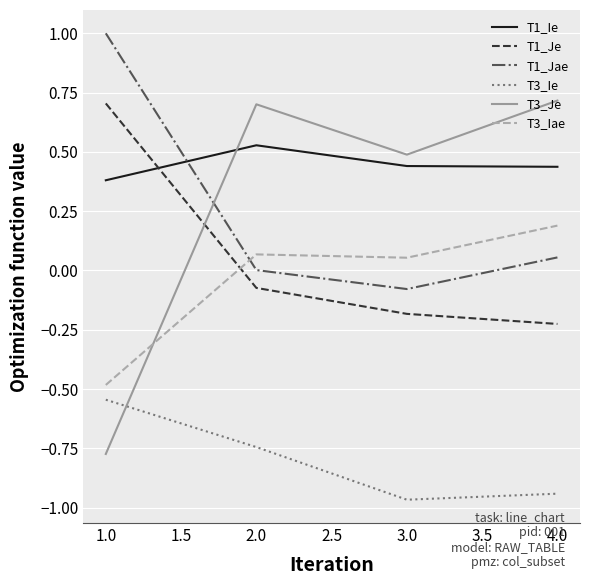

True or false: T1_Je has a value of -0.3 at 3.0.

False